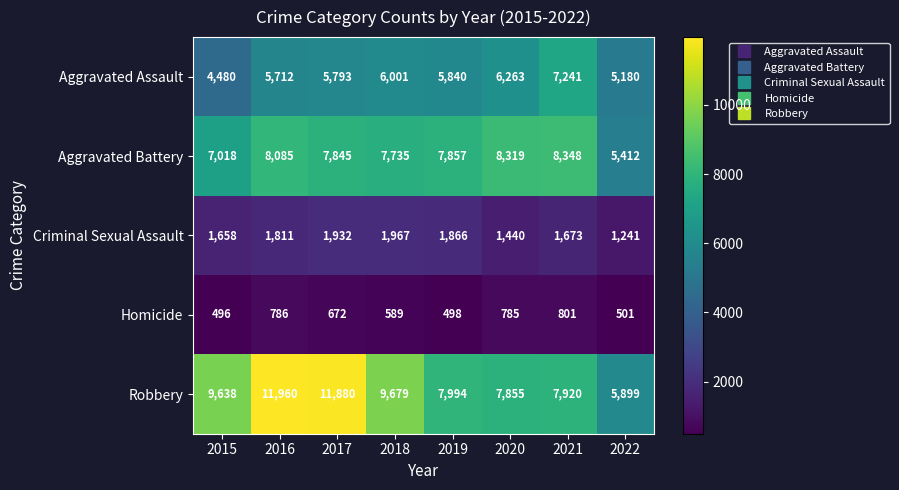

Between 2016 and 2018, which series saw the biggest shift?

Robbery